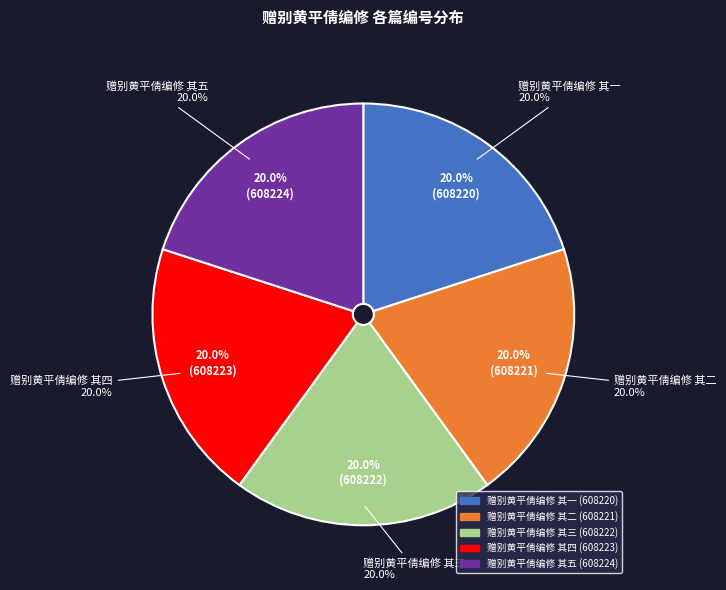

Which slice is the smallest?

赠别黄平倩编修 其一